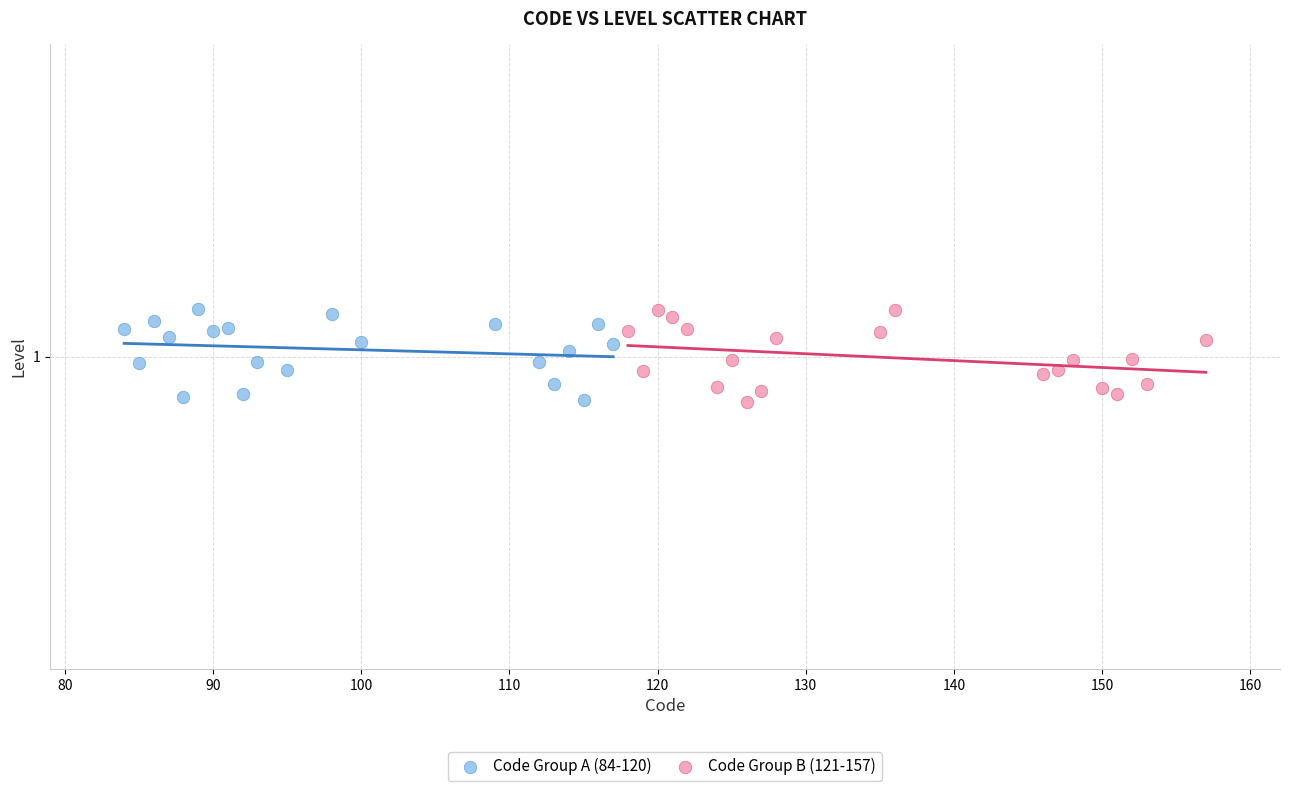

What are all the series names shown in the legend?

Code Group A (84-120), Code Group B (121-157)